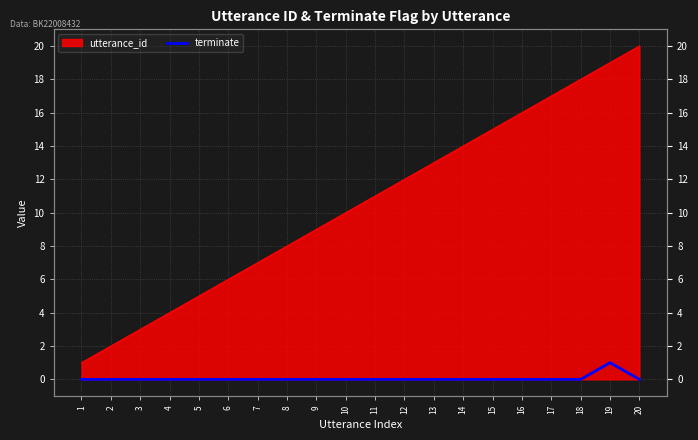

Which label corresponds to the smallest value in the chart?

1